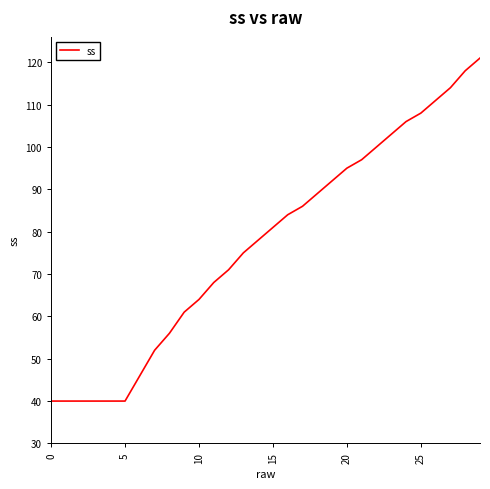

How many values are below 81?

15